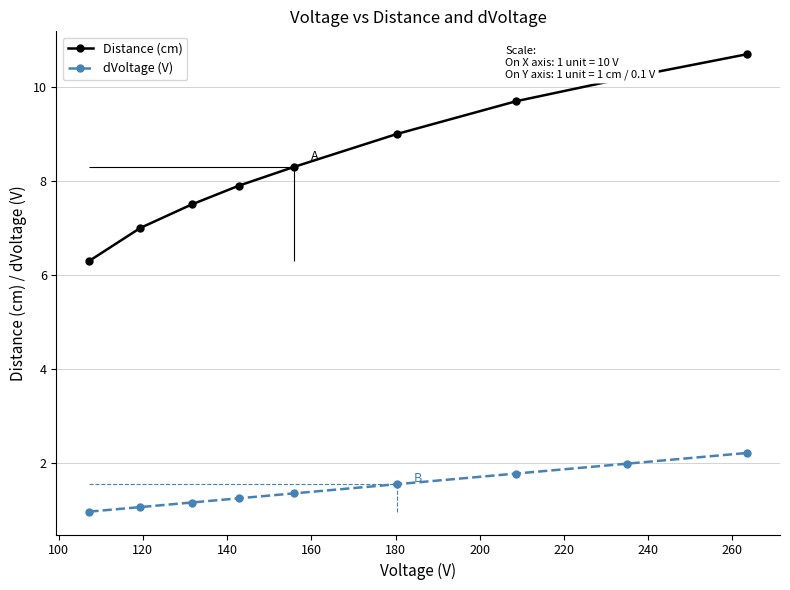

At how many categories does at least one series exceed 2?

9